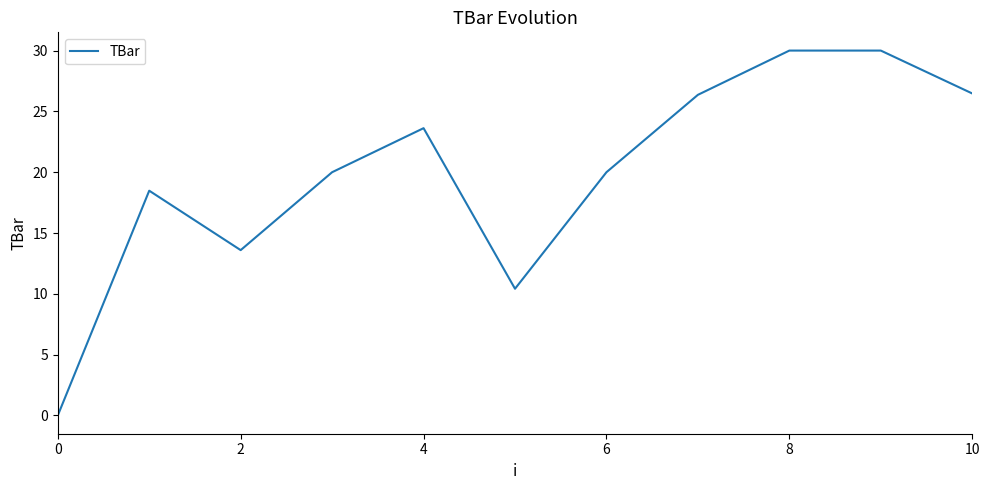

What is the greatest value displayed?

30.0